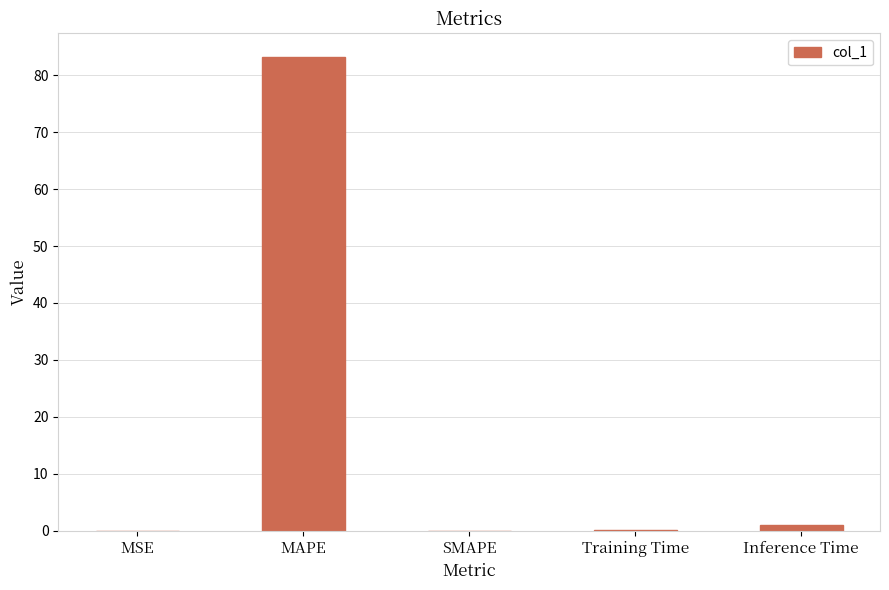

Is it true that the value at MAPE is 83.2?

True